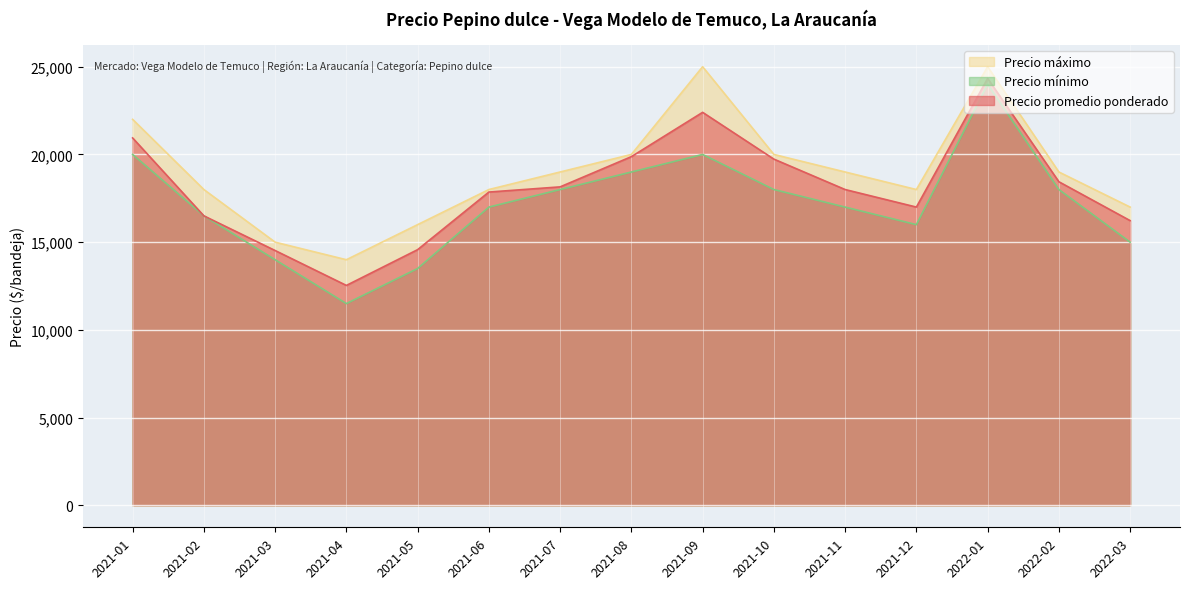

Where is Precio máximo nearest to the value 19500?

2021-07